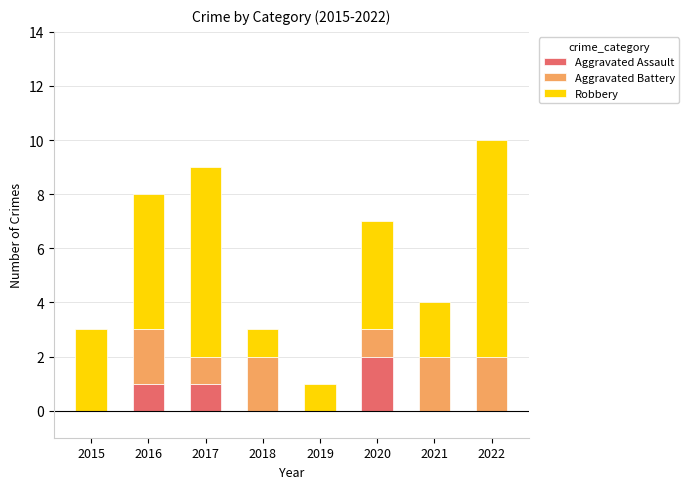

Reading left to right, what are the values for Aggravated Assault?

2015=0	2016=1	2017=1	2018=0	2019=0	2020=2	2021=0	2022=0